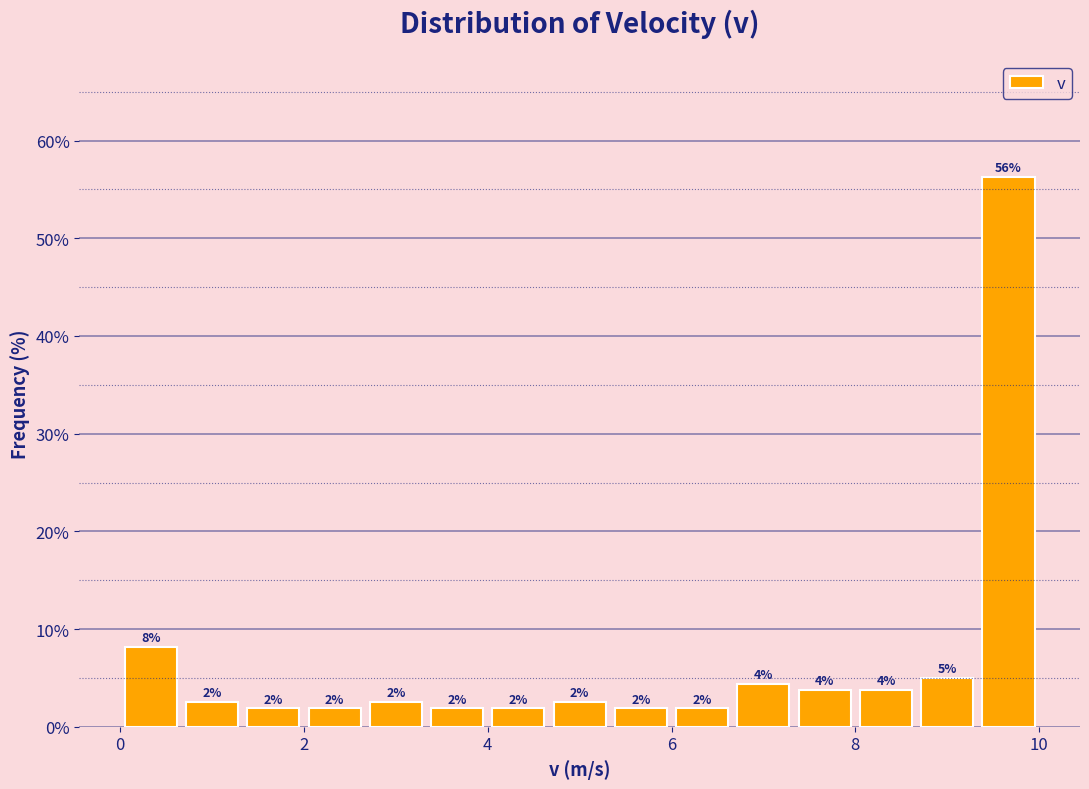

Around what value on the x-axis is the tallest bar? Give the approximate position of its centre, as read against the axis.

9.6